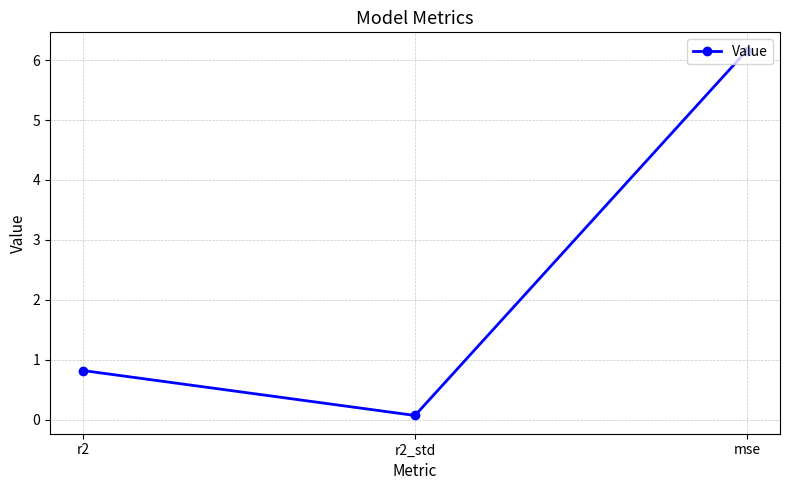

Approximately how many times larger is the value at r2 compared to mse?

0.1